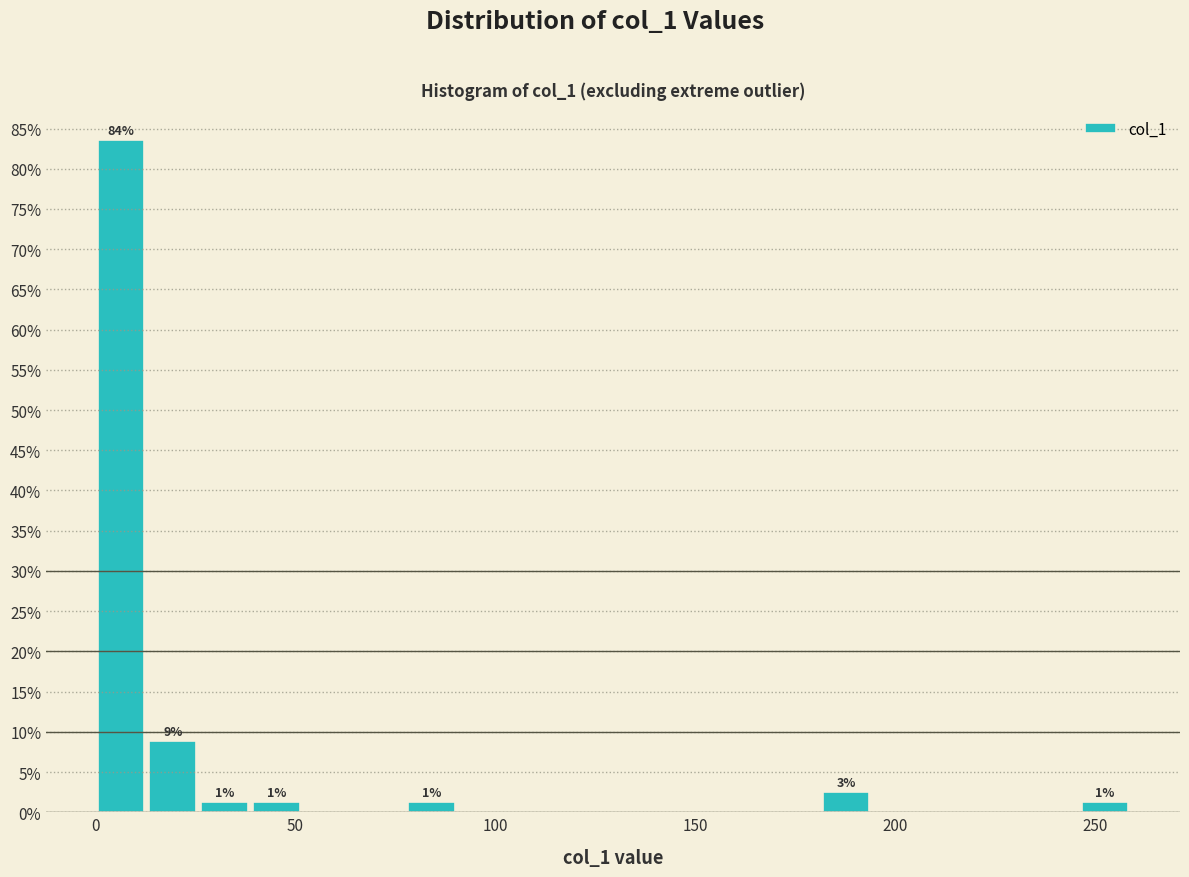

Read against the x-axis, roughly where is the centre of the tallest bar?

5